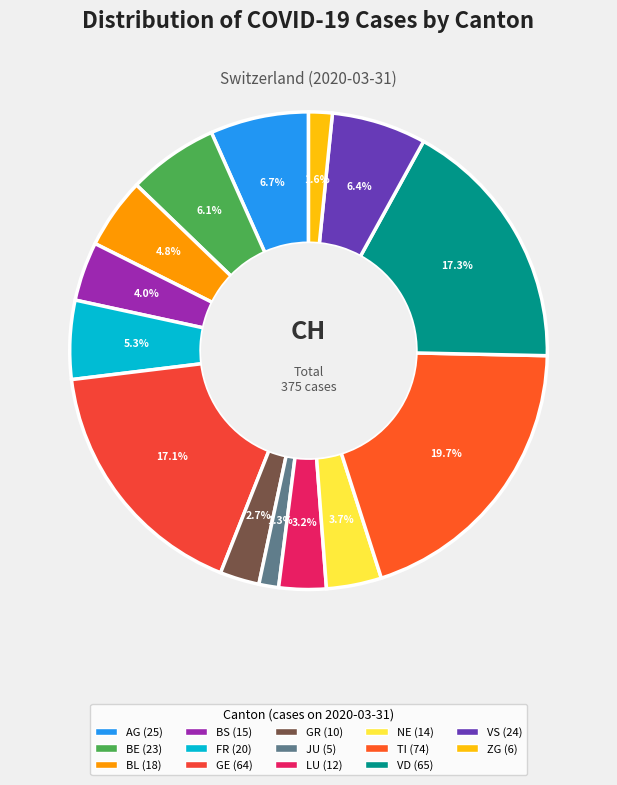

Which category has the biggest portion of the pie?

TI